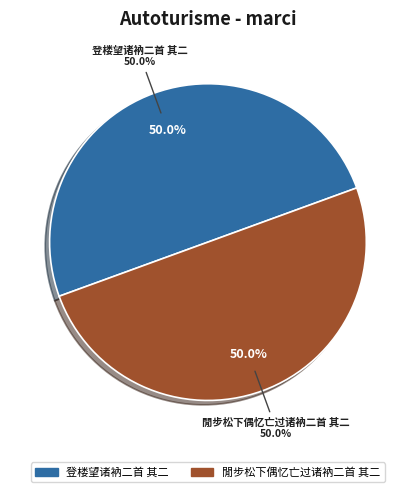

How many segments does this pie chart have?

2